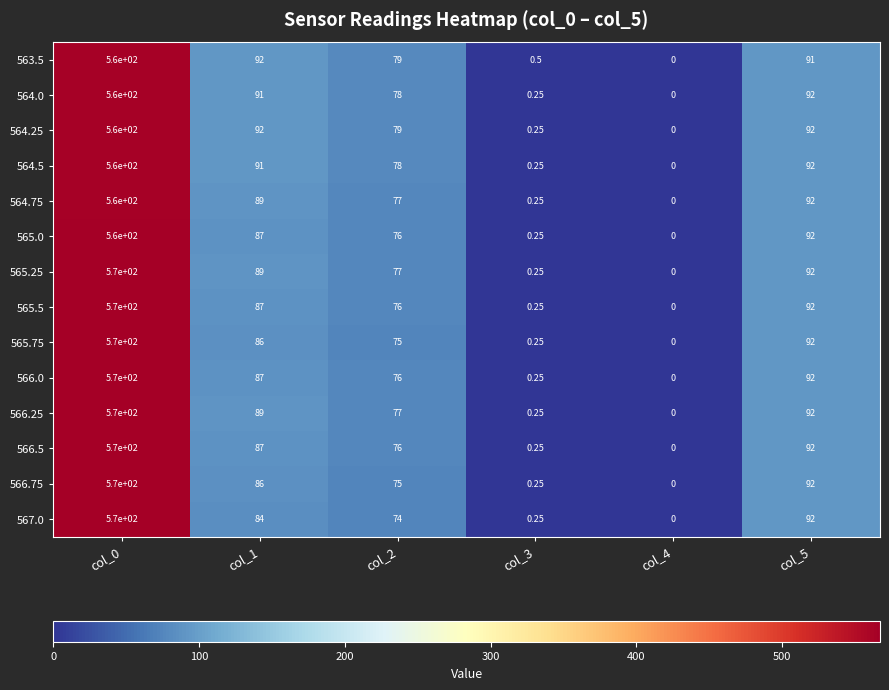

How many distinct data groups are displayed?

14